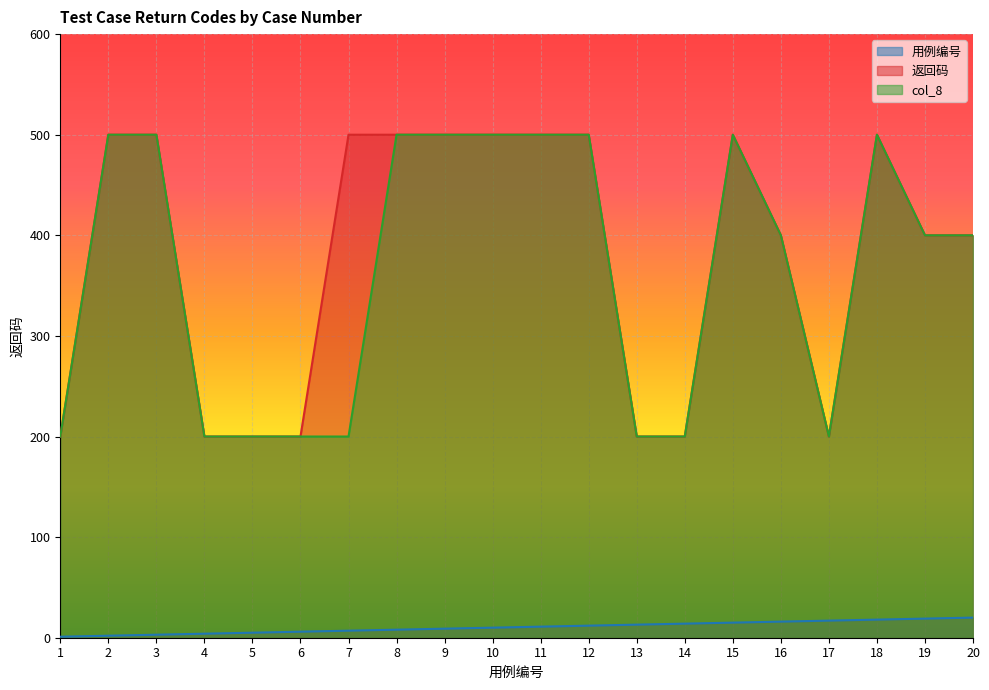

True or false: 返回码 has a value of 279 at 2.

False